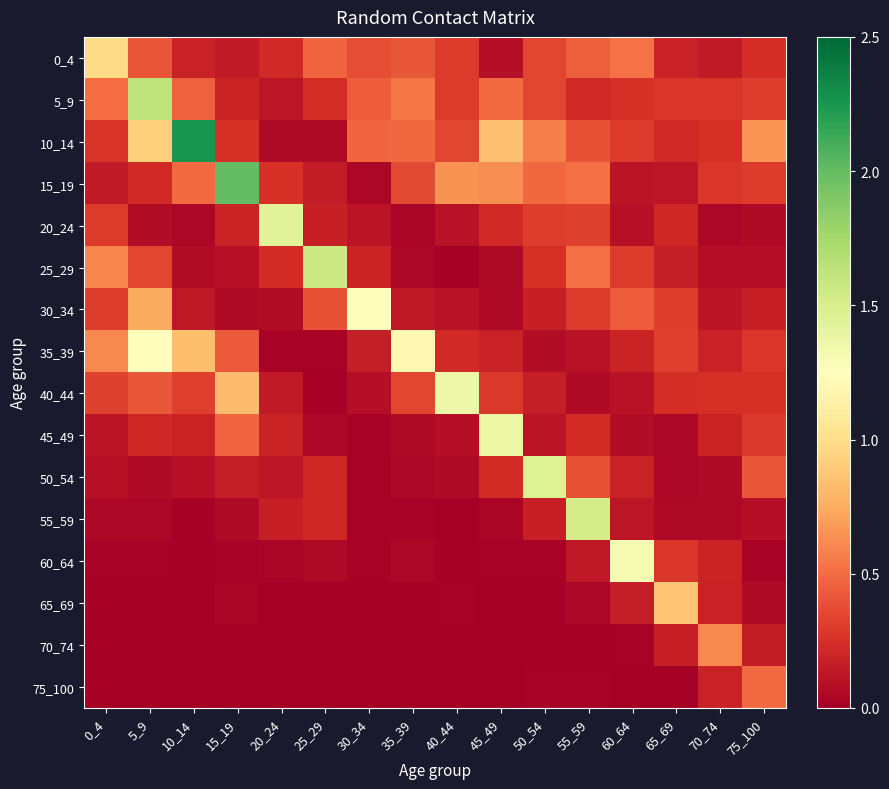

Reading left to right, transcribe all the data shown in this chart.

0_4: 0_4=1.0	5_9=0.4	10_14=0.2	15_19=0.1	20_24=0.2	25_29=0.5	30_34=0.4	35_39=0.4	40_44=0.3	45_49=0.1	50_54=0.3	55_59=0.4	60_64=0.5	65_69=0.2	70_74=0.1	75_100=0.2
5_9: 0_4=0.5	5_9=1.6	10_14=0.5	15_19=0.2	20_24=0.1	25_29=0.2	30_34=0.4	35_39=0.5	40_44=0.3	45_49=0.5	50_54=0.3	55_59=0.2	60_64=0.3	65_69=0.3	70_74=0.3	75_100=0.3
10_14: 0_4=0.3	5_9=0.9	10_14=2.3	15_19=0.3	20_24=0.1	25_29=0.0	30_34=0.5	35_39=0.5	40_44=0.3	45_49=0.8	50_54=0.6	55_59=0.4	60_64=0.3	65_69=0.2	70_74=0.2	75_100=0.7
15_19: 0_4=0.1	5_9=0.2	10_14=0.5	15_19=2.0	20_24=0.3	25_29=0.1	30_34=0.0	35_39=0.4	40_44=0.7	45_49=0.6	50_54=0.5	55_59=0.5	60_64=0.1	65_69=0.1	70_74=0.3	75_100=0.3
20_24: 0_4=0.3	5_9=0.1	10_14=0.0	15_19=0.2	20_24=1.4	25_29=0.2	30_34=0.1	35_39=0.0	40_44=0.1	45_49=0.2	50_54=0.3	55_59=0.3	60_64=0.1	65_69=0.2	70_74=0.0	75_100=0.1
25_29: 0_4=0.6	5_9=0.3	10_14=0.1	15_19=0.1	20_24=0.2	25_29=1.6	30_34=0.2	35_39=0.0	40_44=0.0	45_49=0.1	50_54=0.2	55_59=0.5	60_64=0.3	65_69=0.2	70_74=0.1	75_100=0.1
30_34: 0_4=0.3	5_9=0.7	10_14=0.1	15_19=0.1	20_24=0.1	25_29=0.4	30_34=1.2	35_39=0.1	40_44=0.1	45_49=0.1	50_54=0.2	55_59=0.3	60_64=0.4	65_69=0.3	70_74=0.1	75_100=0.2
35_39: 0_4=0.6	5_9=1.3	10_14=0.8	15_19=0.4	20_24=0.0	25_29=0.0	30_34=0.2	35_39=1.2	40_44=0.2	45_49=0.2	50_54=0.1	55_59=0.1	60_64=0.2	65_69=0.3	70_74=0.2	75_100=0.3
40_44: 0_4=0.3	5_9=0.4	10_14=0.3	15_19=0.8	20_24=0.1	25_29=0.0	30_34=0.1	35_39=0.3	40_44=1.4	45_49=0.3	50_54=0.2	55_59=0.1	60_64=0.1	65_69=0.2	70_74=0.2	75_100=0.3
45_49: 0_4=0.1	5_9=0.2	10_14=0.2	15_19=0.5	20_24=0.2	25_29=0.0	30_34=0.0	35_39=0.1	40_44=0.1	45_49=1.4	50_54=0.1	55_59=0.2	60_64=0.1	65_69=0.0	70_74=0.2	75_100=0.3
50_54: 0_4=0.1	5_9=0.1	10_14=0.1	15_19=0.2	20_24=0.1	25_29=0.2	30_34=0.0	35_39=0.0	40_44=0.1	45_49=0.2	50_54=1.5	55_59=0.4	60_64=0.2	65_69=0.0	70_74=0.1	75_100=0.4
55_59: 0_4=0.0	5_9=0.0	10_14=0.0	15_19=0.1	20_24=0.2	25_29=0.2	30_34=0.0	35_39=0.0	40_44=0.0	45_49=0.0	50_54=0.2	55_59=1.5	60_64=0.1	65_69=0.1	70_74=0.1	75_100=0.1
60_64: 0_4=0.0	5_9=0.0	10_14=0.0	15_19=0.0	20_24=0.0	25_29=0.1	30_34=0.0	35_39=0.0	40_44=0.0	45_49=0.0	50_54=0.0	55_59=0.1	60_64=1.3	65_69=0.3	70_74=0.2	75_100=0.0
65_69: 0_4=0.0	5_9=0.0	10_14=0.0	15_19=0.0	20_24=0.0	25_29=0.0	30_34=0.0	35_39=0.0	40_44=0.0	45_49=0.0	50_54=0.0	55_59=0.0	60_64=0.2	65_69=0.9	70_74=0.2	75_100=0.1
70_74: 0_4=0.0	5_9=0.0	10_14=0.0	15_19=0.0	20_24=0.0	25_29=0.0	30_34=0.0	35_39=0.0	40_44=0.0	45_49=0.0	50_54=0.0	55_59=0.0	60_64=0.0	65_69=0.2	70_74=0.6	75_100=0.2
75_100: 0_4=0.0	5_9=0.0	10_14=0.0	15_19=0.0	20_24=0.0	25_29=0.0	30_34=0.0	35_39=0.0	40_44=0.0	45_49=0.0	50_54=0.0	55_59=0.0	60_64=0.0	65_69=0.0	70_74=0.2	75_100=0.5